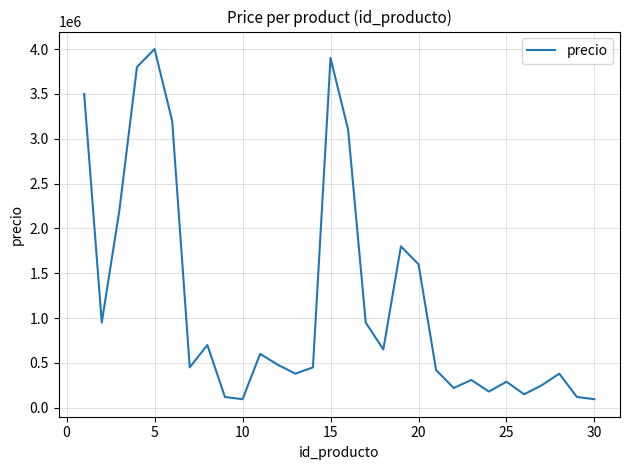

What is the minimum value shown in the chart?

95000